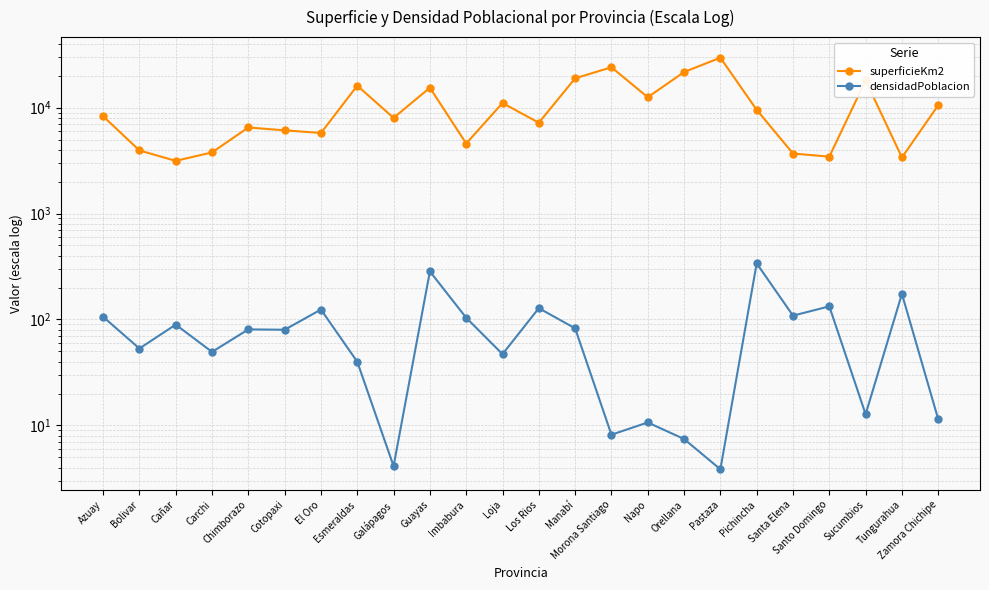

What is the spread (max minus min) of values at Cañar?

3056.6